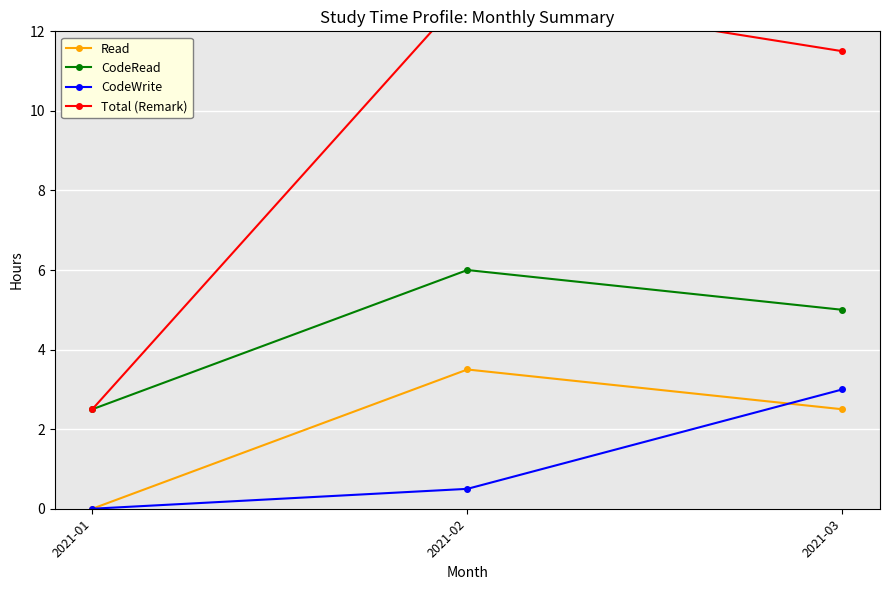

What is the highest value of the Read series?

3.5